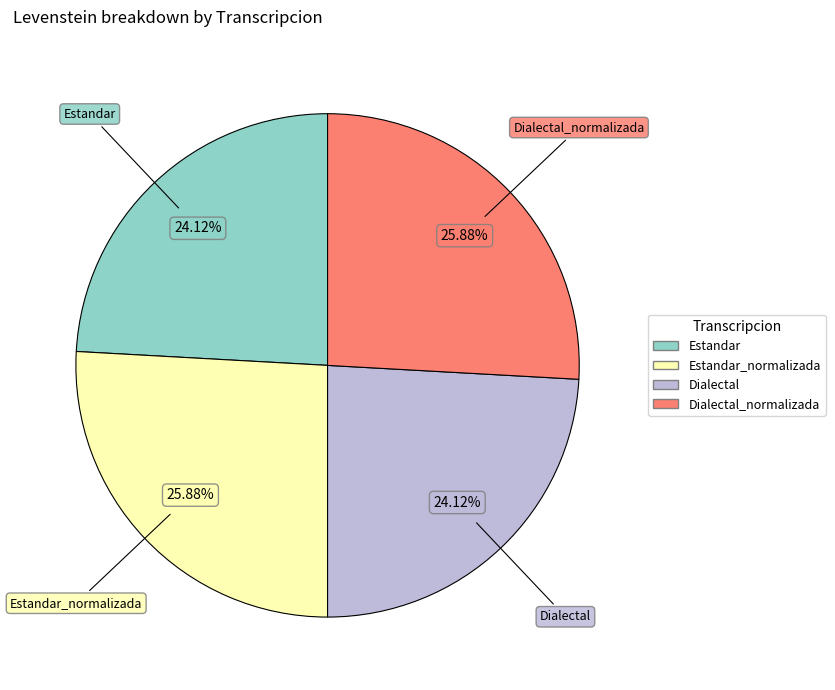

Is there a majority slice in this chart?

No